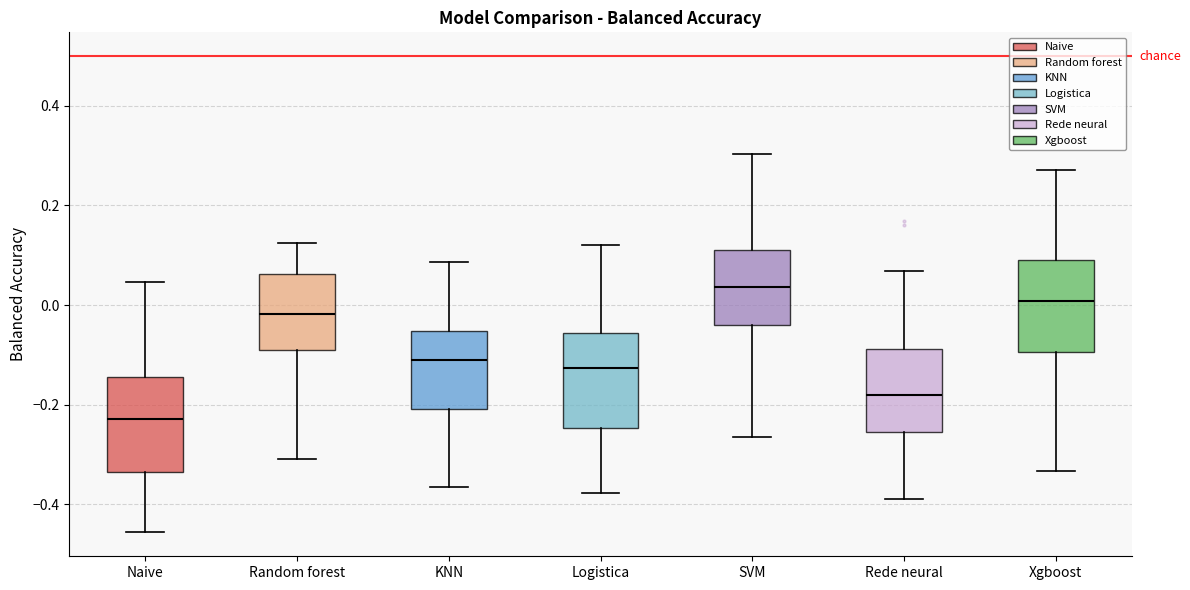

Reading left to right, transcribe this box plot: for each box, give where its median line is, the range the box spans, and where its two whiskers end, as read against the y-axis. The values are not printed on the chart, so give them approximately, as read against the axis.

Naive: median -0.22, box -0.34 to -0.14, whiskers -0.46 to 0.04
Random forest: median -0.02, box -0.10 to 0.06, whiskers -0.32 to 0.12
KNN: median -0.12, box -0.20 to -0.06, whiskers -0.36 to 0.08
Logistica: median -0.12, box -0.24 to -0.06, whiskers -0.38 to 0.12
SVM: median 0.04, box -0.04 to 0.12, whiskers -0.26 to 0.30
Rede neural: median -0.18, box -0.26 to -0.08, whiskers -0.40 to 0.06
Xgboost: median 0.00, box -0.10 to 0.10, whiskers -0.34 to 0.28